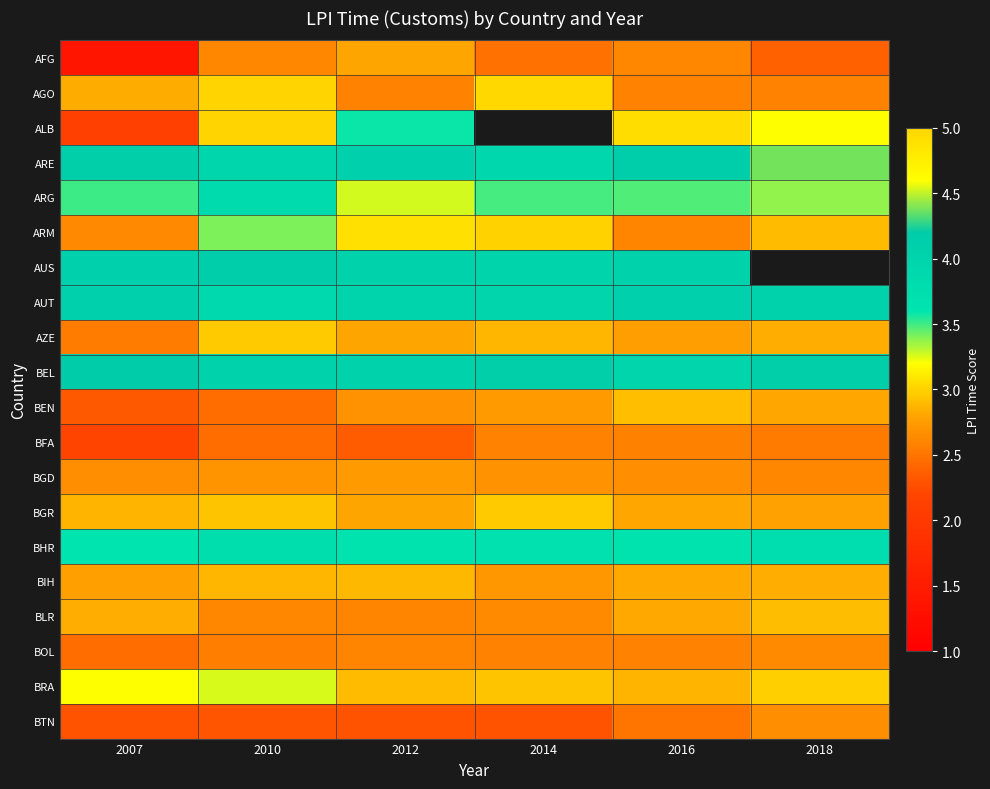

What is the highest value of the BEN series?

2.9